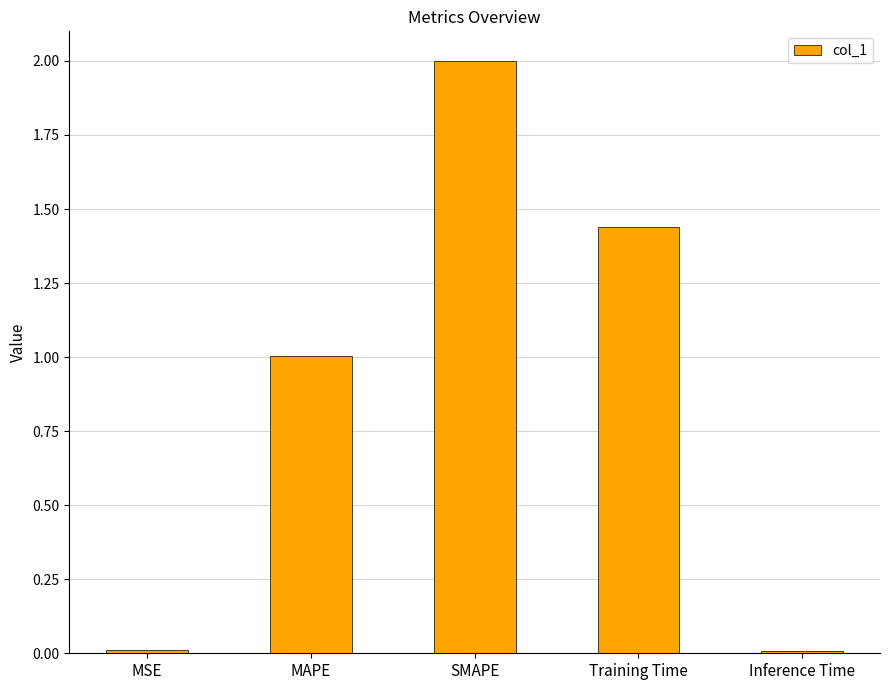

What is the difference between the maximum and minimum values?

2.0